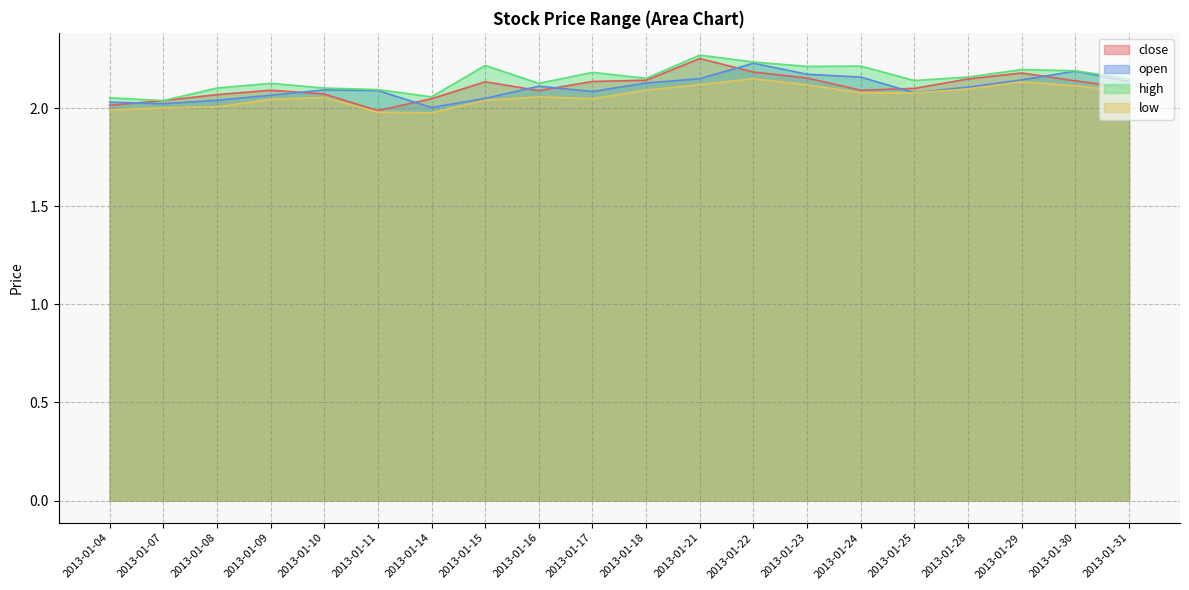

What is the sum of all low values?

41.3